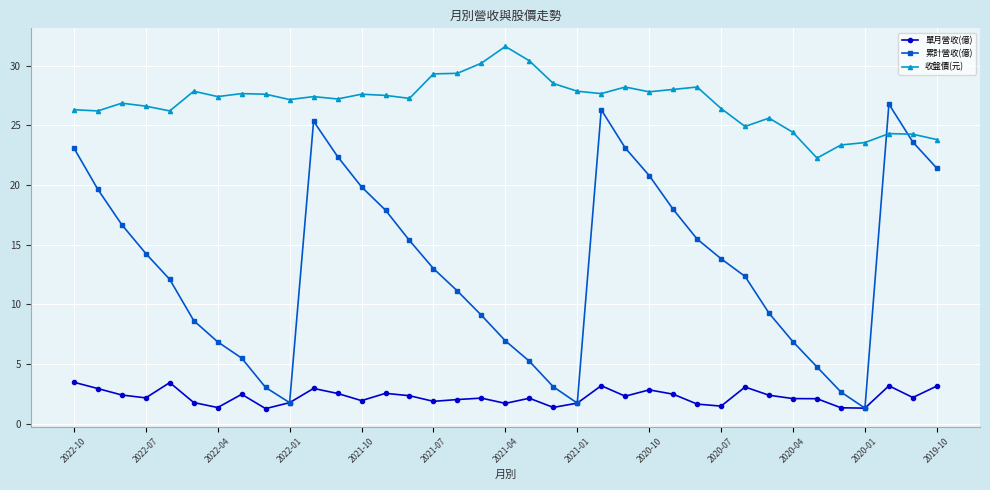

True or false: 單月營收(億) and 收盤價(元) cross at least once.

False